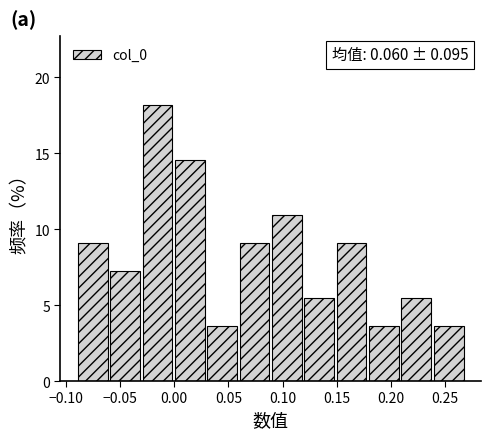

Over which range of the x-axis is the bar tallest?

-0.03 to 0.00